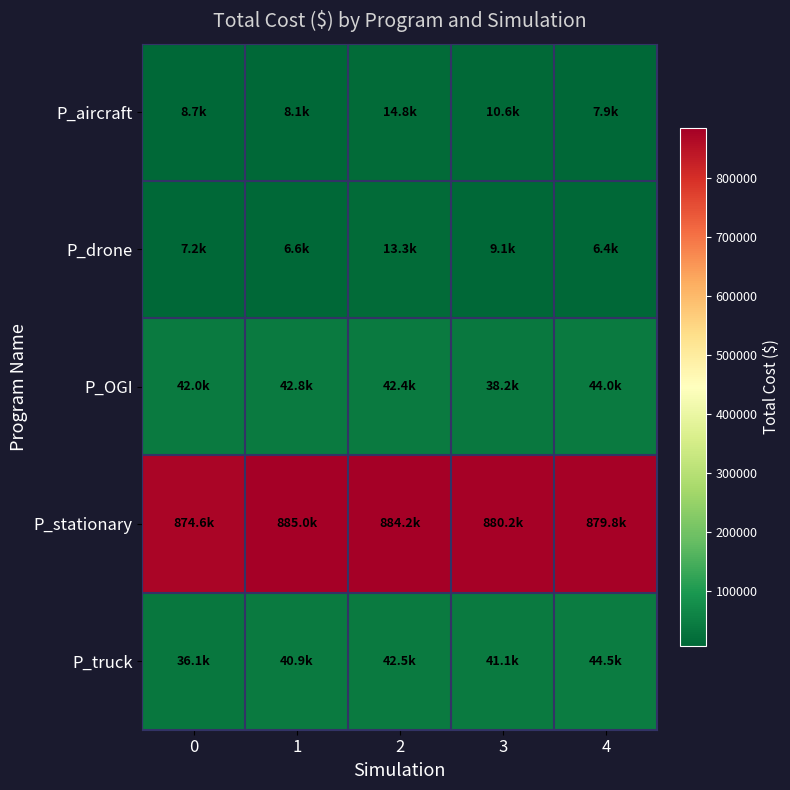

Which series changed the most between 1 and 4?

P_stationary